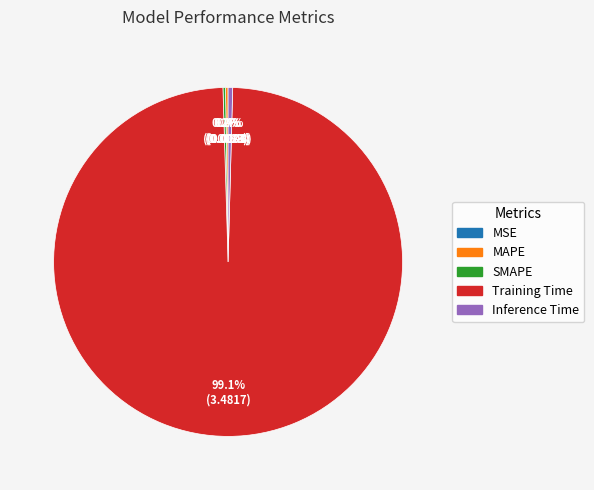

Is there any slice that represents more than half of the pie?

Yes